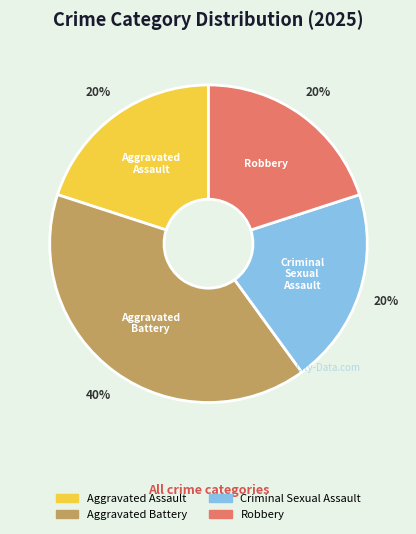

What is the ratio of the value at Criminal Sexual Assault to the value at Aggravated Battery?

0.5